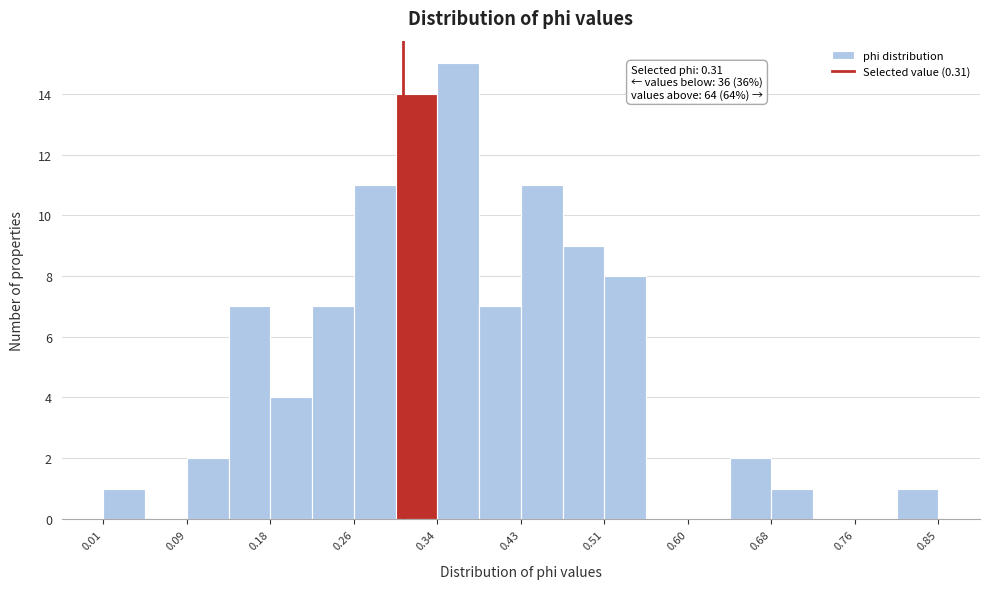

Which range on the x-axis has the tallest bar?

0.34 to 0.39